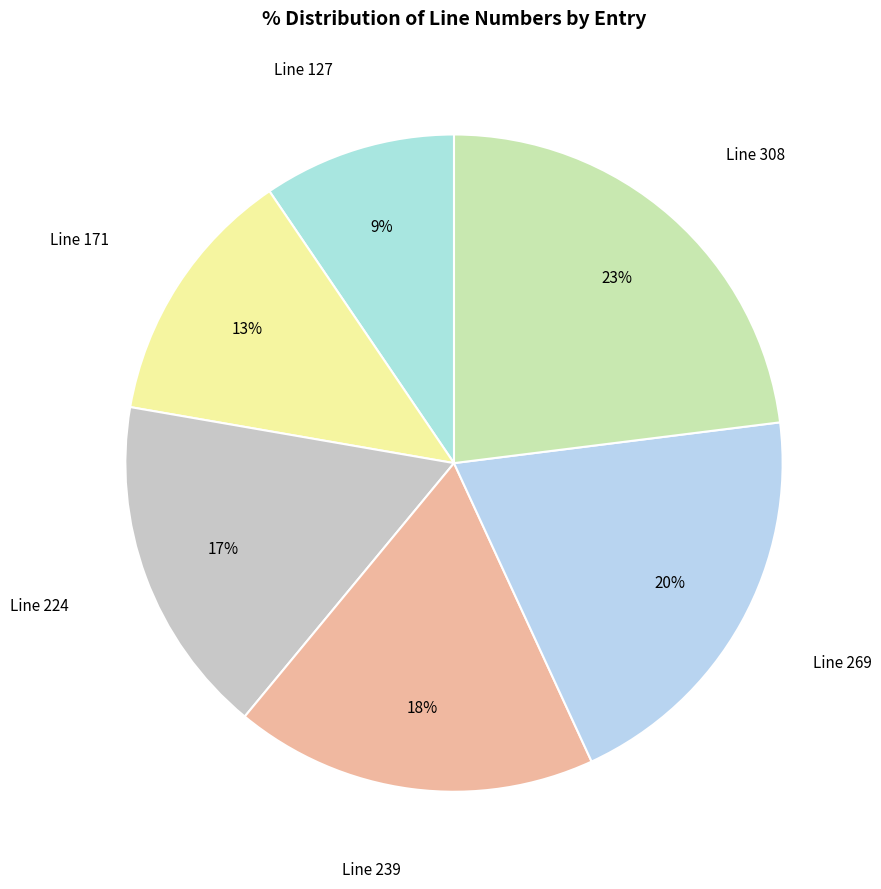

How many segments does this pie chart have?

6